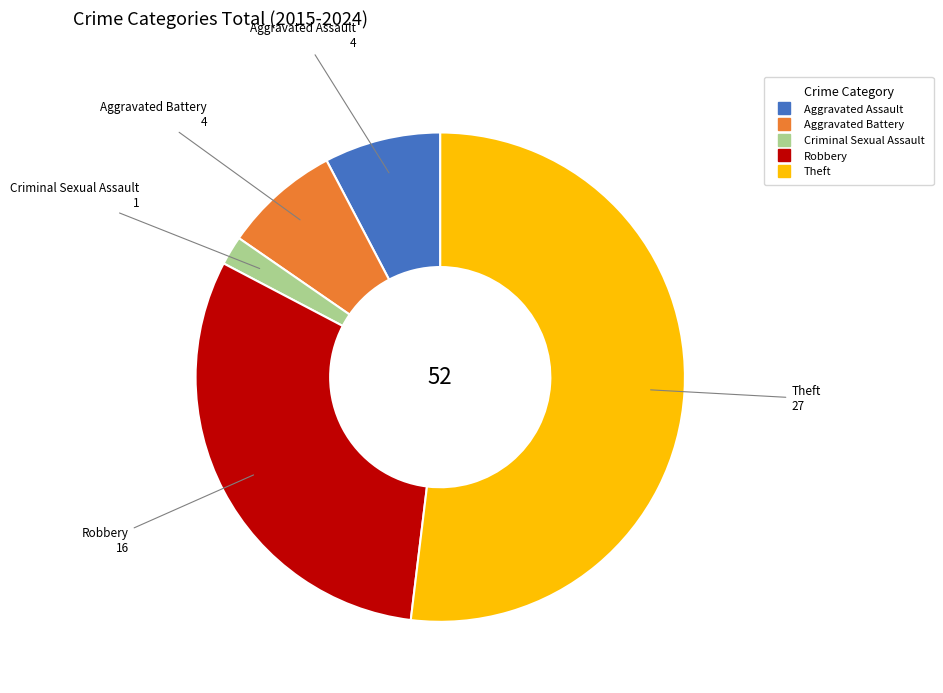

The Aggravated Battery slice represents 18% of the pie. True or false?

False